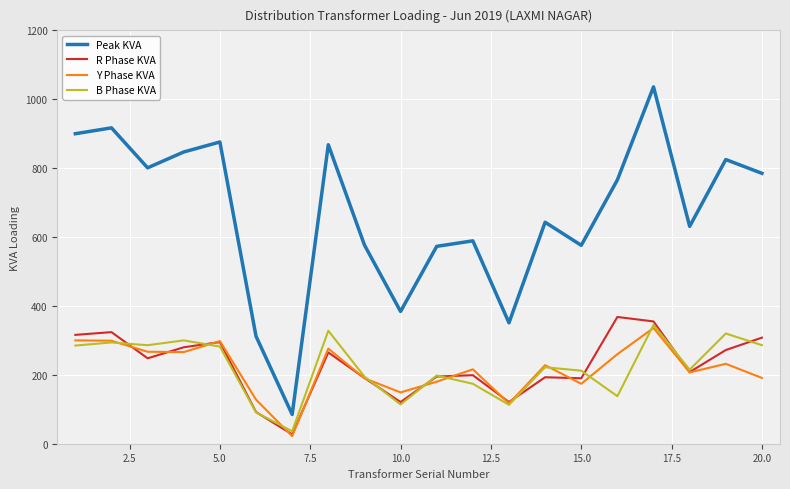

At how many categories does at least one series exceed 397?

16